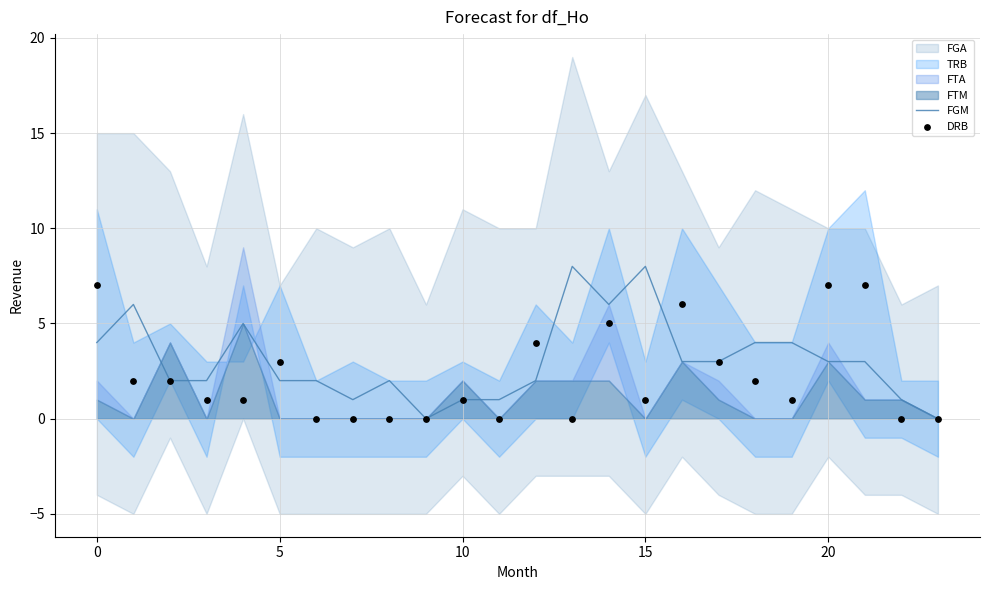

Is the value of FGM at 15 greater than the value of DRB at 17?

Yes